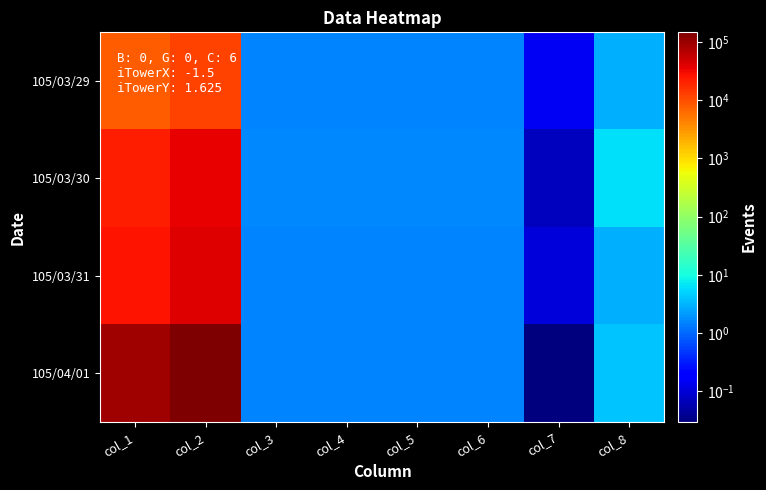

At col_2, list the series in order from largest to smallest.

105/04/01, 105/03/31, 105/03/30, 105/03/29